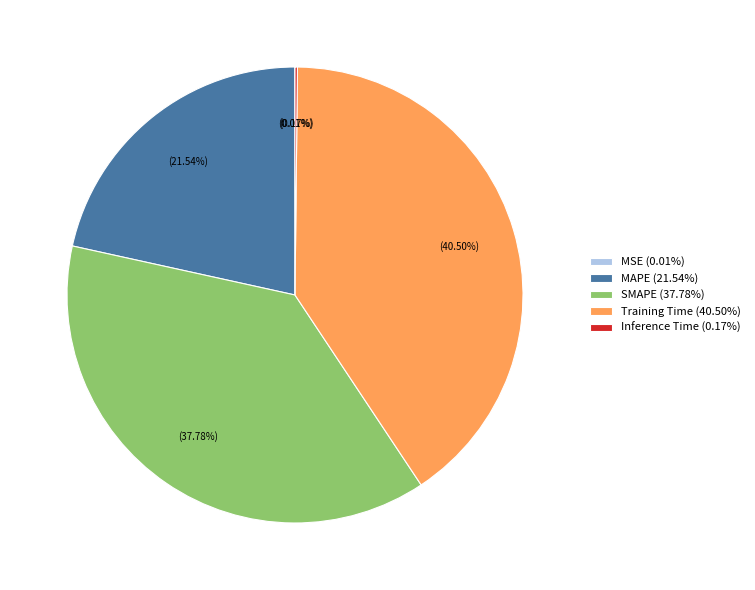

How much of the chart is everything except MAPE?

78.5%